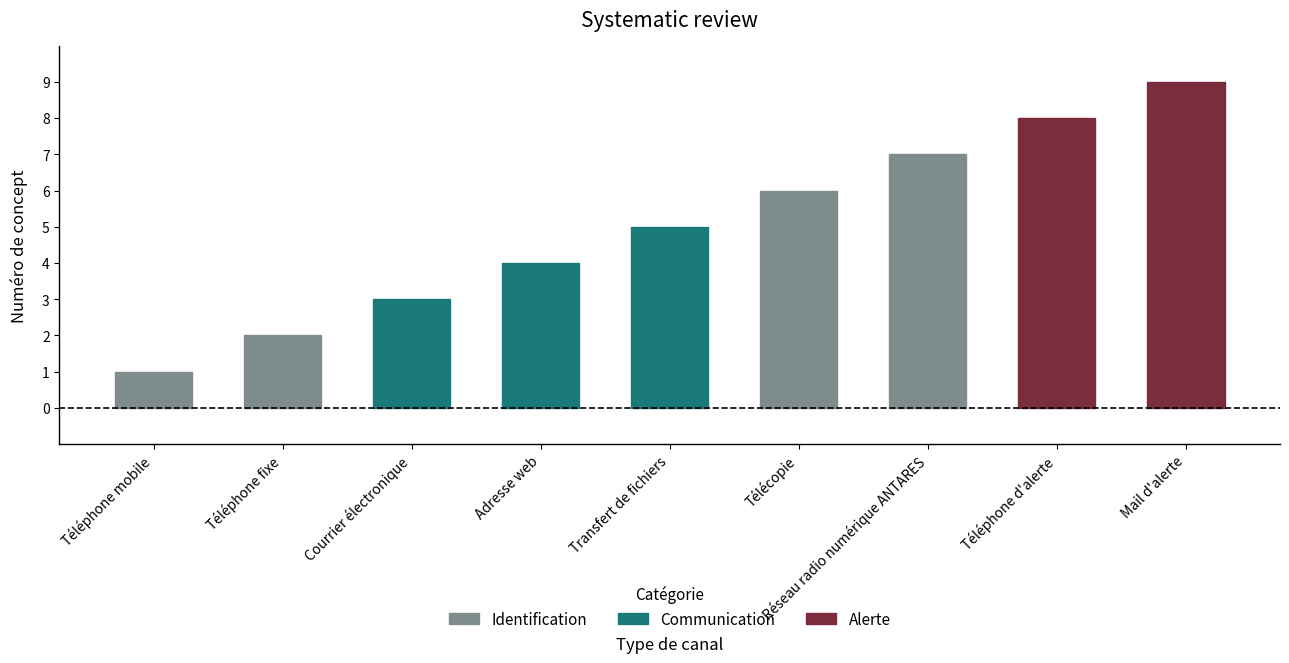

What is the label of the 6th bar from the right?

Adresse web